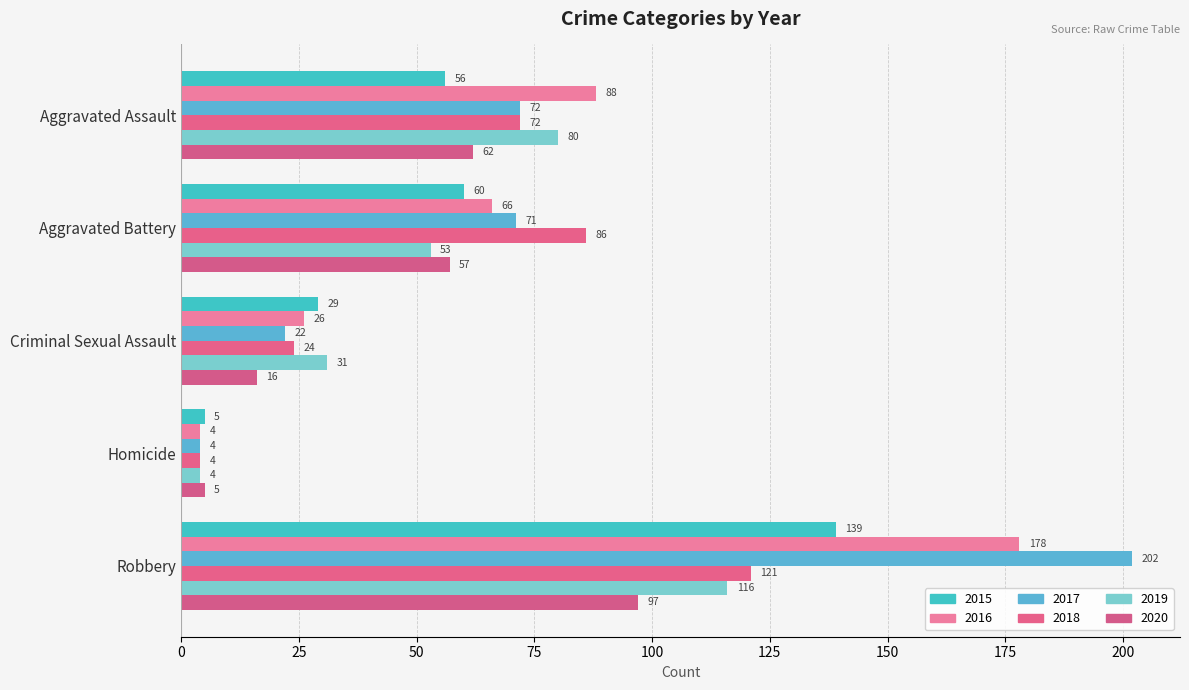

Reading right to left, what are all the values shown in this chart?

2015: 139	5	29	60	56
2016: 178	4	26	66	88
2017: 202	4	22	71	72
2018: 121	4	24	86	72
2019: 116	4	31	53	80
2020: 97	5	16	57	62